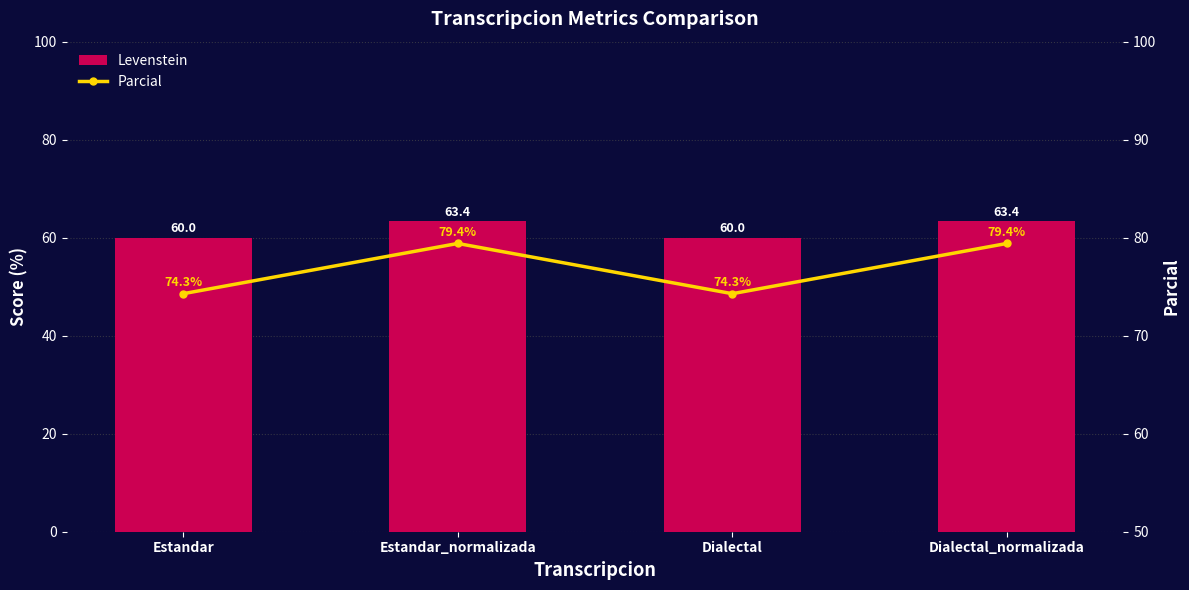

Rank the series at Dialectal from highest to lowest value.

Parcial, Levenstein